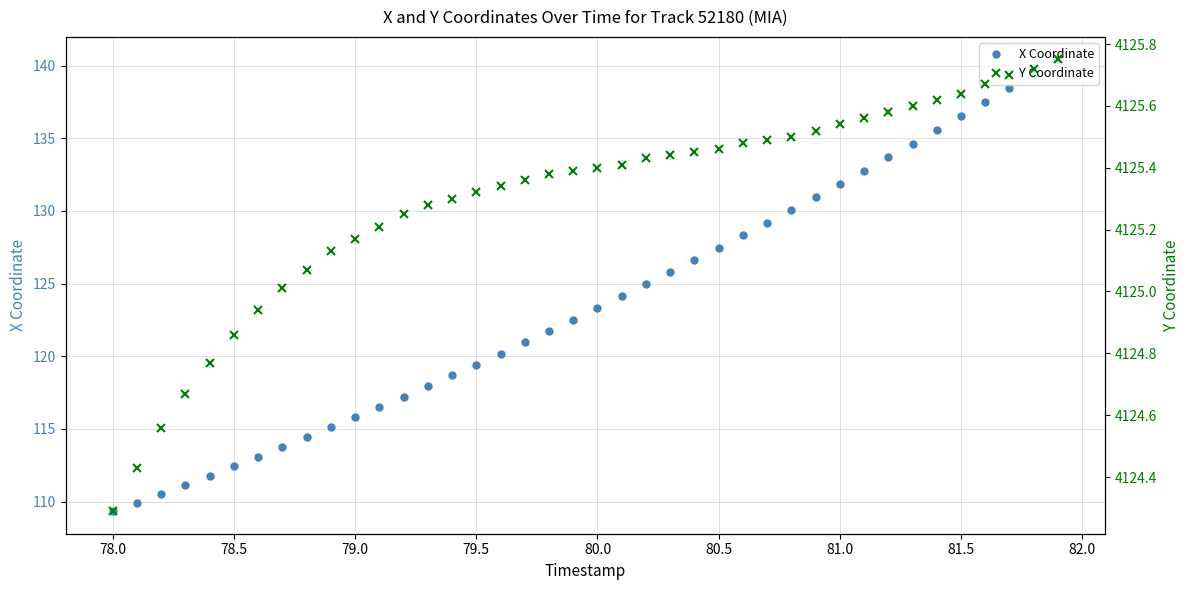

Does the chart have visible grid lines?

Yes